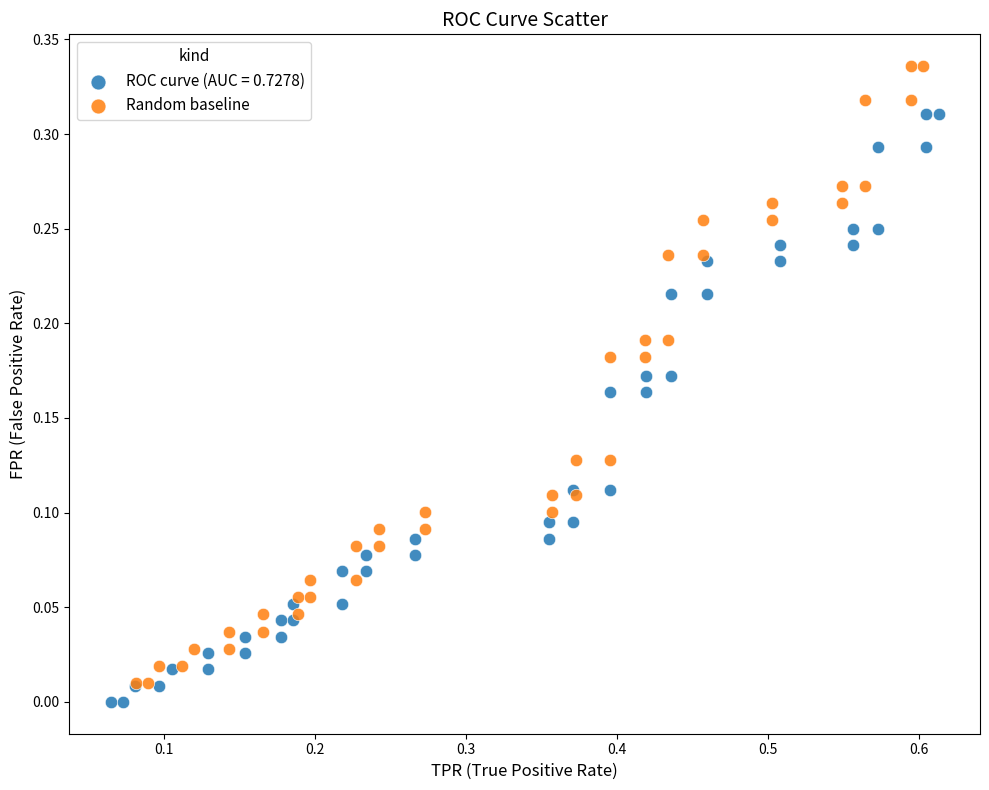

Which series has the largest Y range (max minus min)?

Random baseline